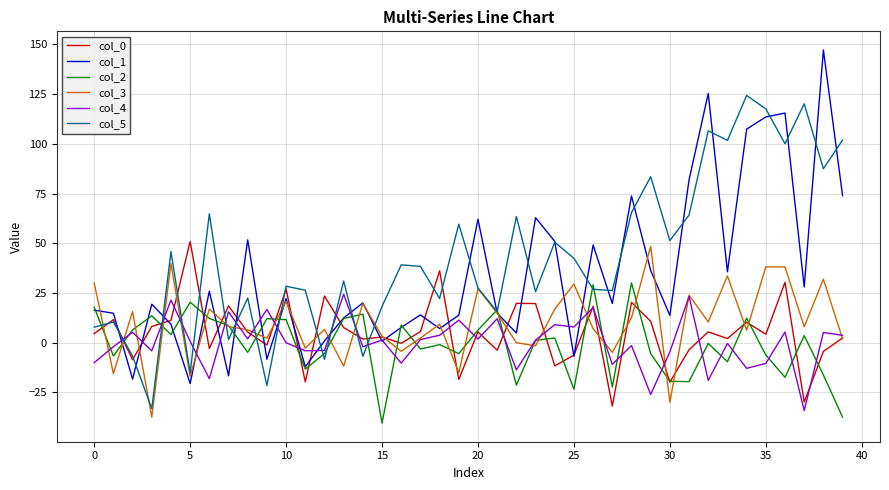

Which series has the largest total across all categories?

col_5